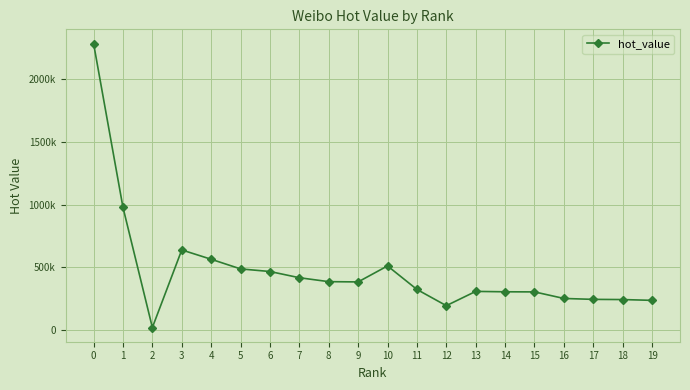

Reading left to right, list all the values displayed in this chart.

0=2278817	1=977157	2=22756	3=639063	4=565012	5=488467	6=467737	7=418407	8=387097	9=385098	10=512083	11=325270	12=196315	13=309756	14=306619	15=305739	16=253681	17=246405	18=244902	19=238608